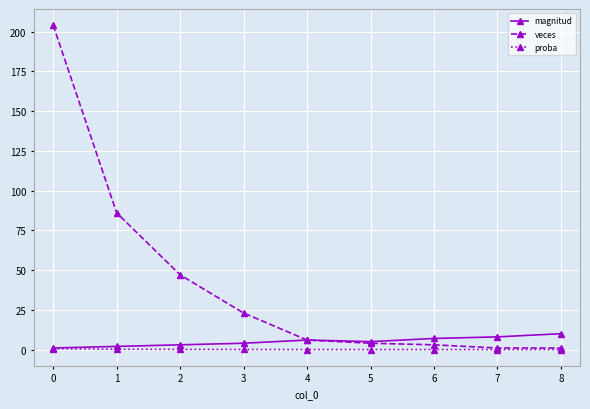

Which series has the widest spread of values?

veces